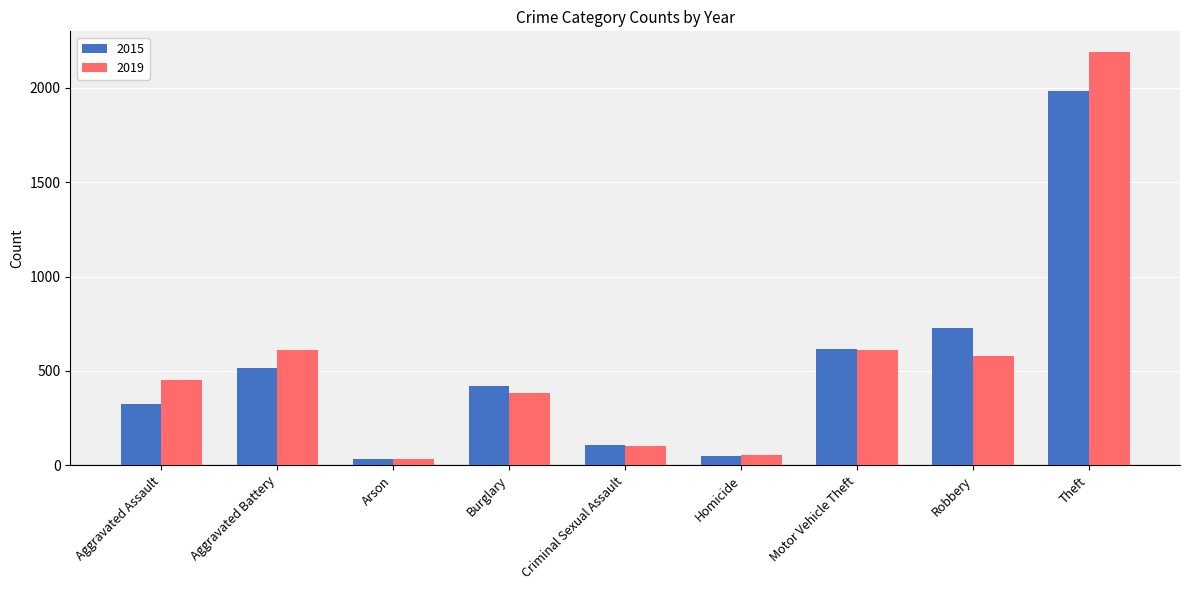

How many bars are there in each group?

2